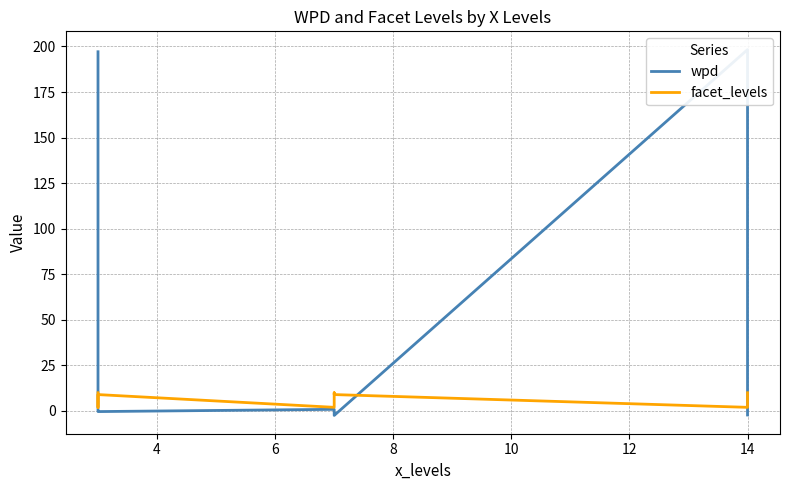

Which series has the largest total across all categories?

wpd